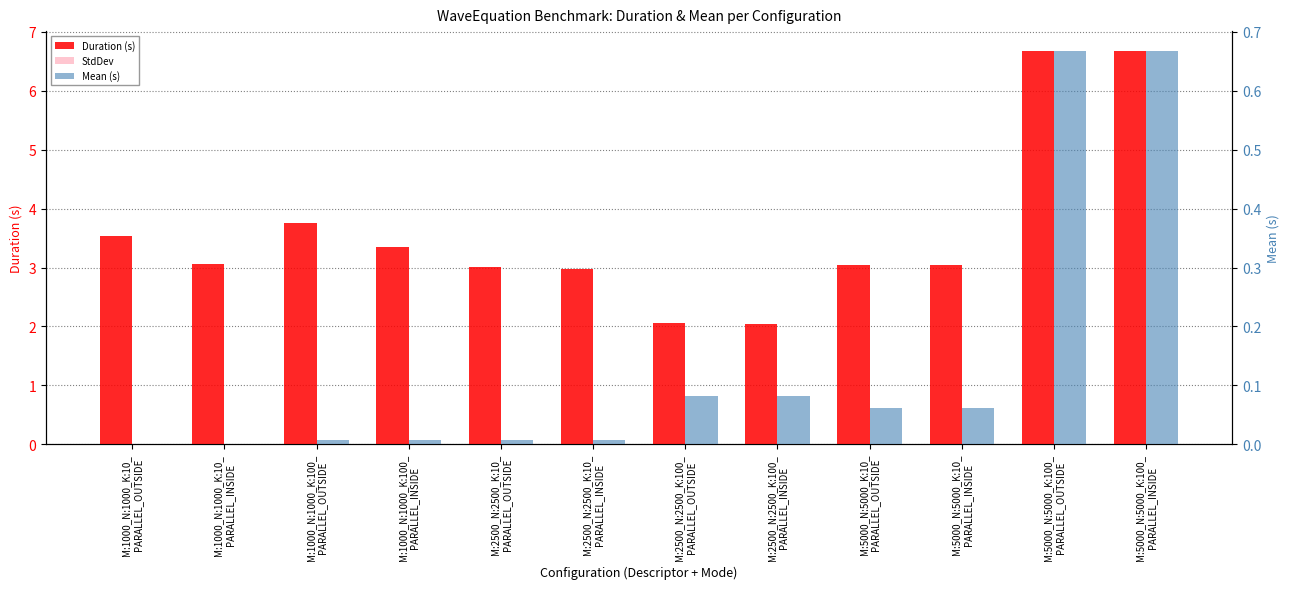

What is the sum of the Mean (s) values at M:5000_N:5000_K:100_
PARALLEL_OUTSIDE and M:1000_N:1000_K:10_
PARALLEL_OUTSIDE?

0.7